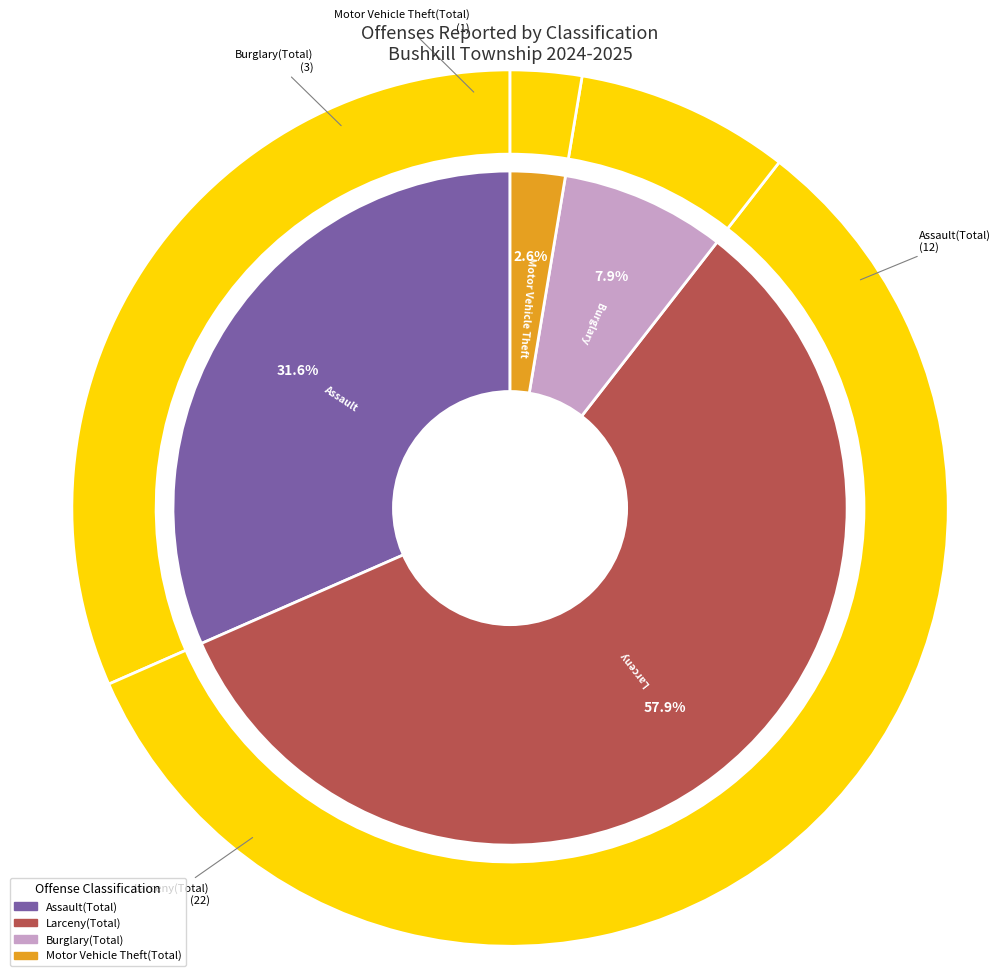

What is the largest slice in the pie chart?

Larceny(Total)